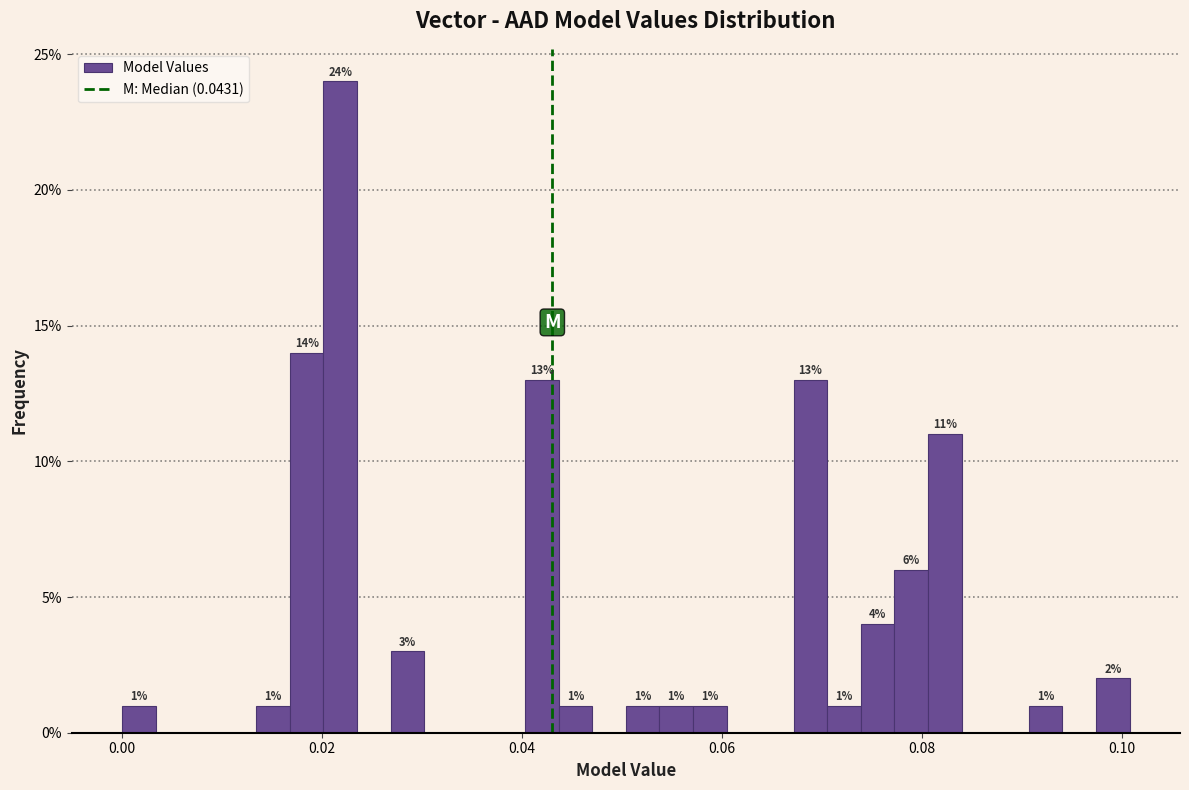

Around what value on the x-axis is the tallest bar? Give the approximate position of its centre, as read against the axis.

0.022